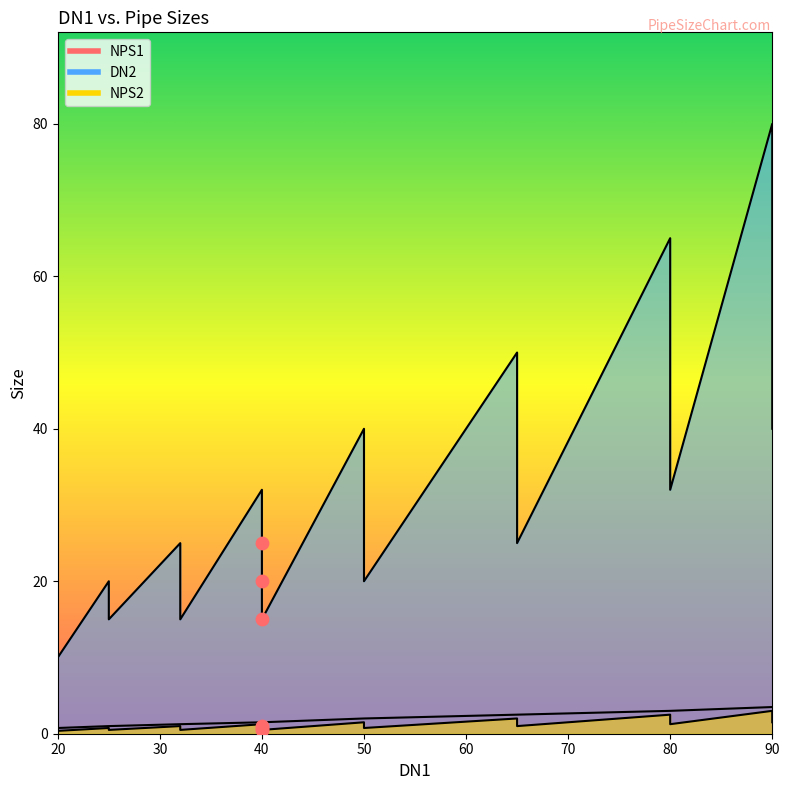

Which series has the largest total across all categories?

DN2